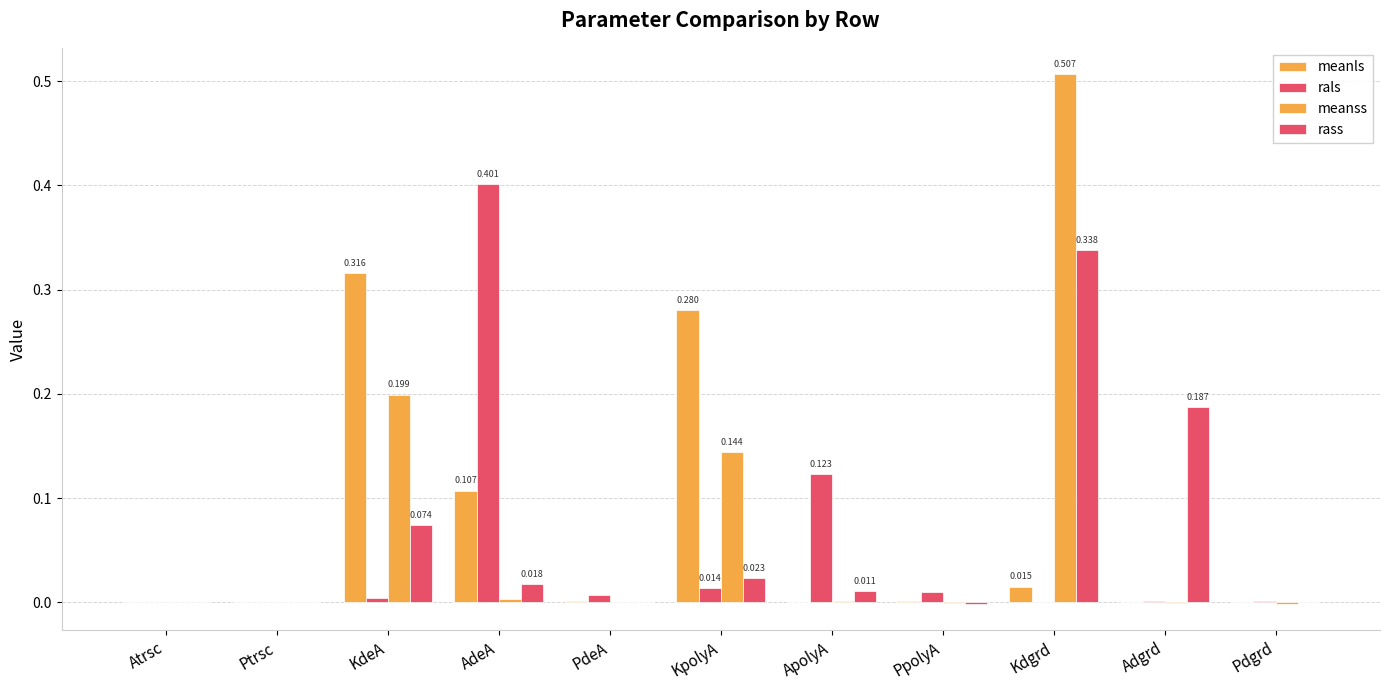

Count the number of data series in this chart.

4